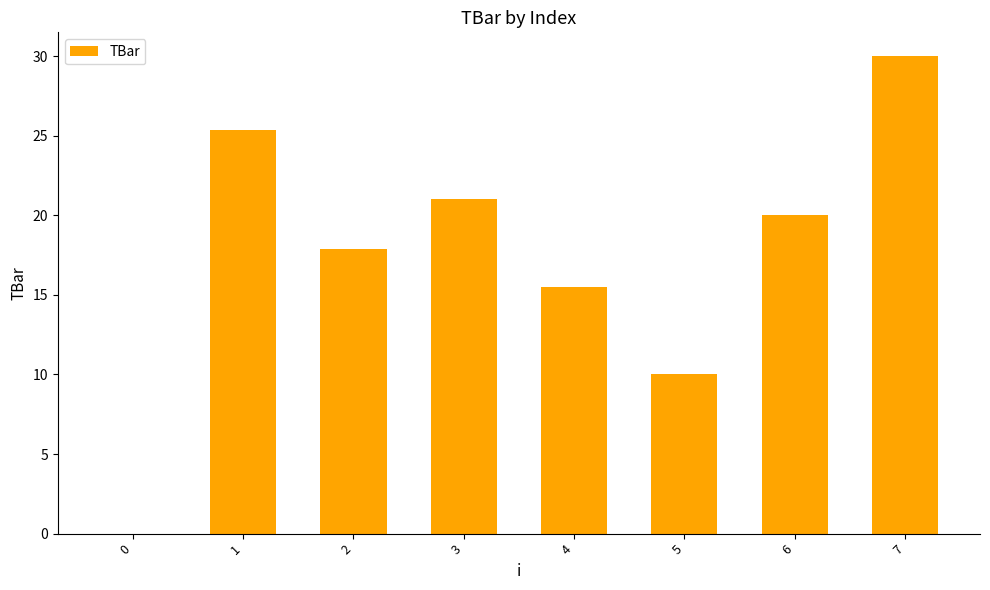

How many categories are shown in the chart?

8